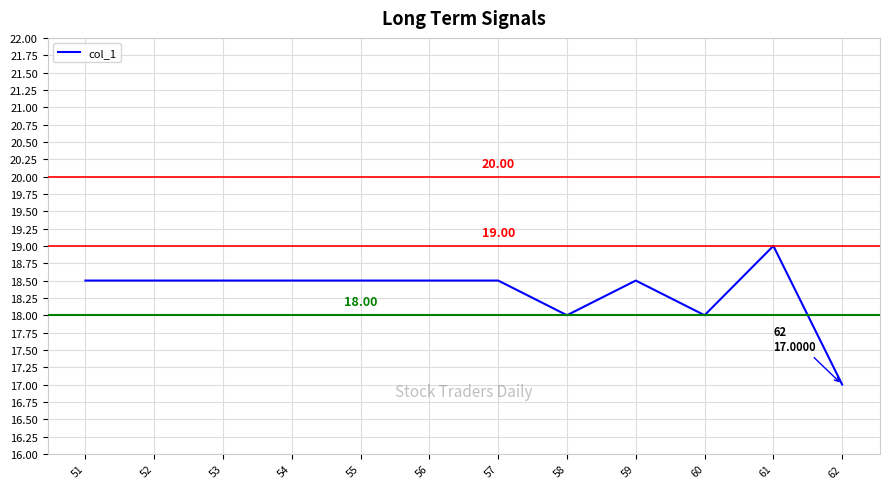

Approximately how many times larger is the value at 55 compared to 52?

1.0